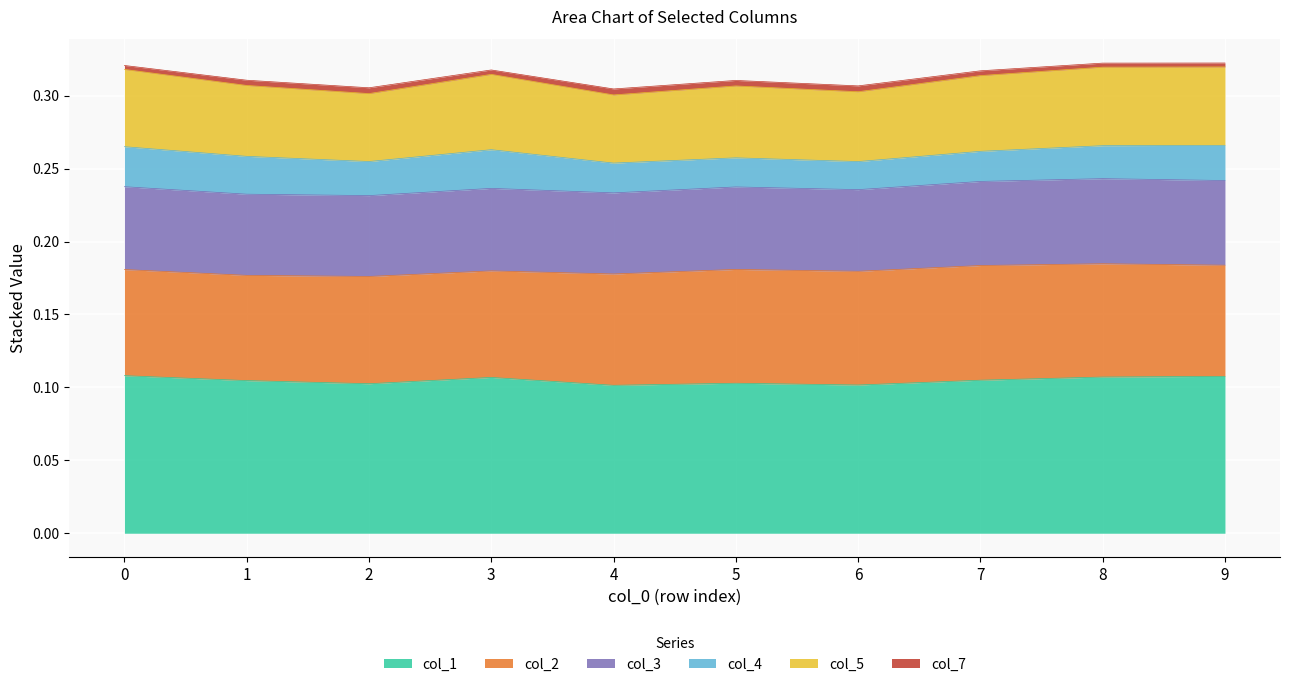

Which series has the widest spread of values?

col_5